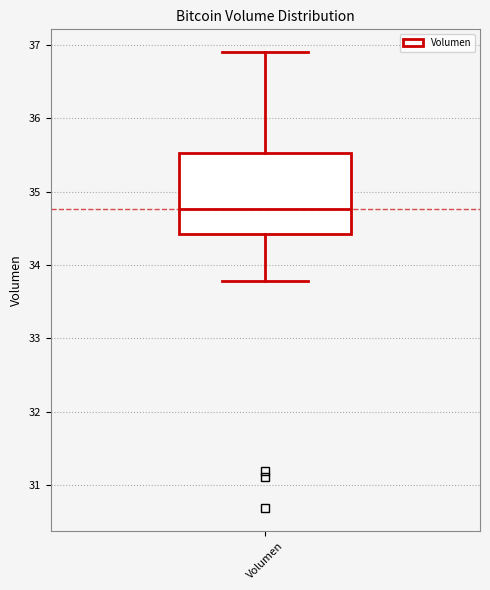

Where is the upper edge of the box for Volumen on the y-axis? The values are not printed on the chart, so give them approximately, as read against the axis.

35.5